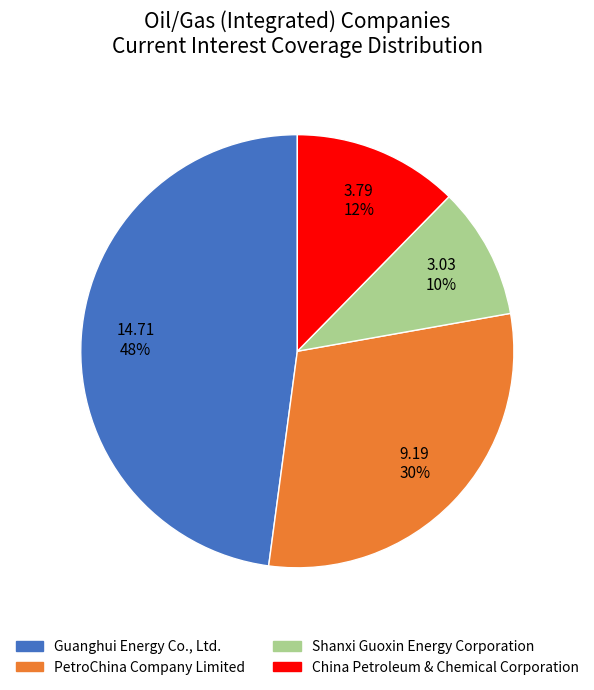

What is the ratio of the value at Guanghui Energy Co., Ltd. to the value at PetroChina Company Limited?

1.6